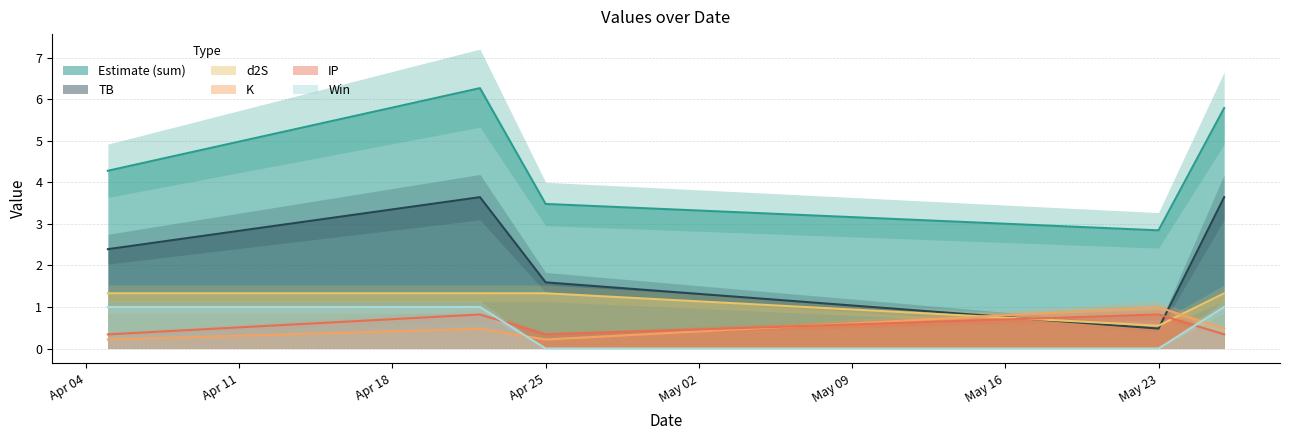

Which category has the highest value across all series?

2023-04-22